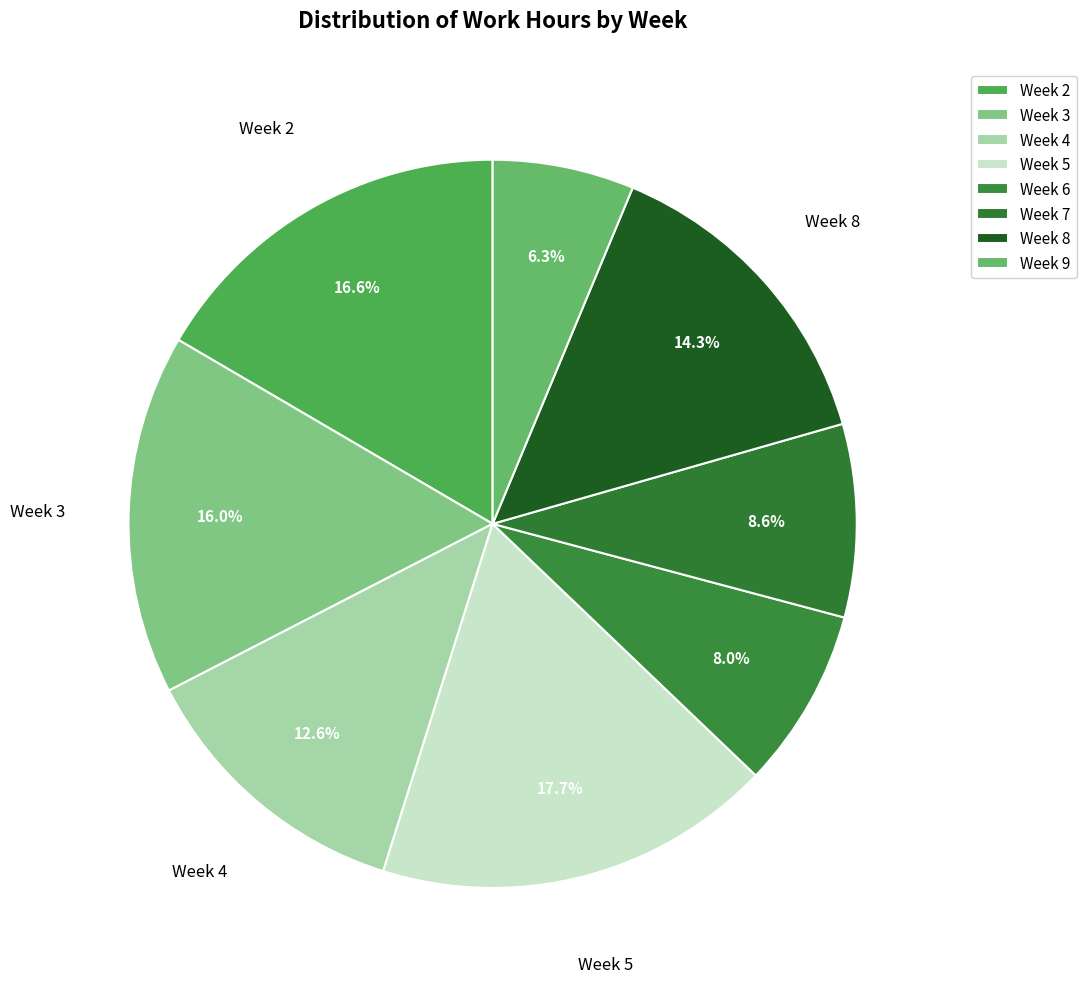

What percentage is the Week 4 slice, to the nearest percent?

13%